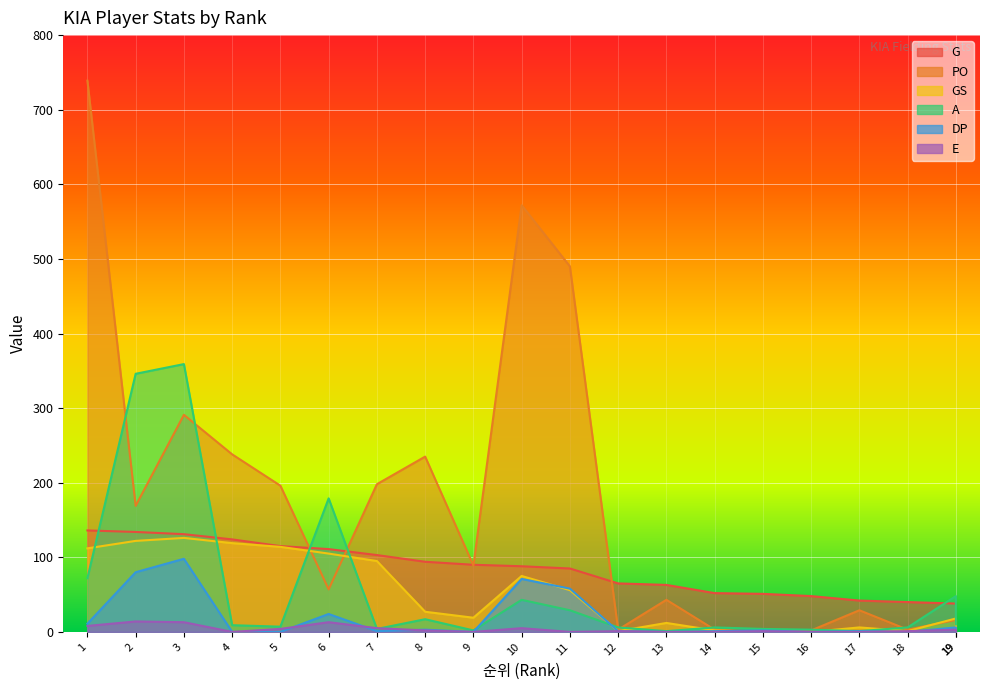

Between 11 and 19, which series saw the biggest shift?

PO